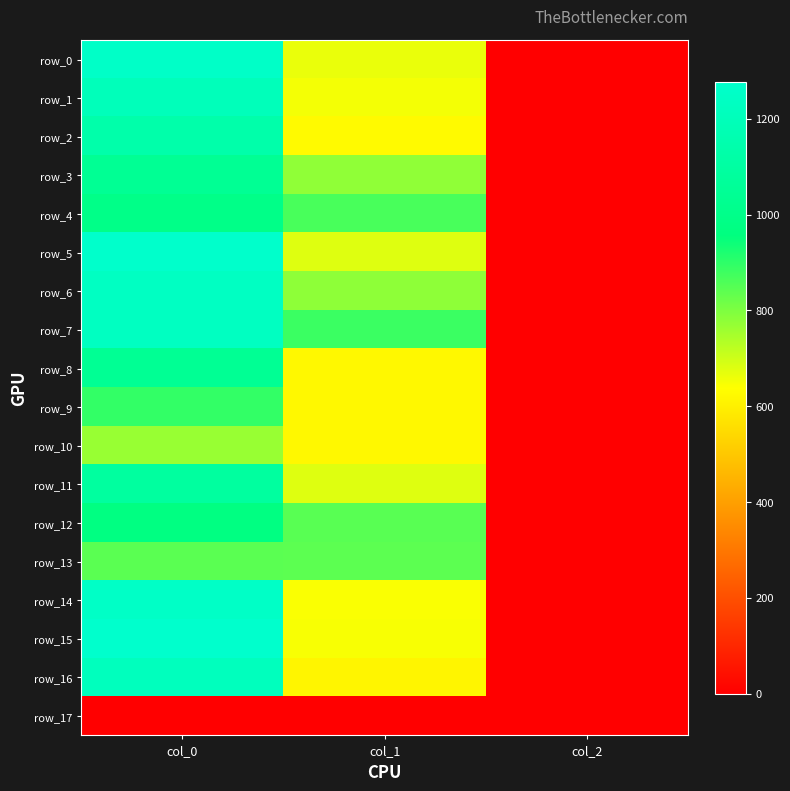

Rank the series at col_1 from lowest to highest value.

row_17, row_16, row_8, row_9, row_10, row_2, row_14, row_15, row_1, row_0, row_5, row_11, row_3, row_6, row_13, row_12, row_4, row_7